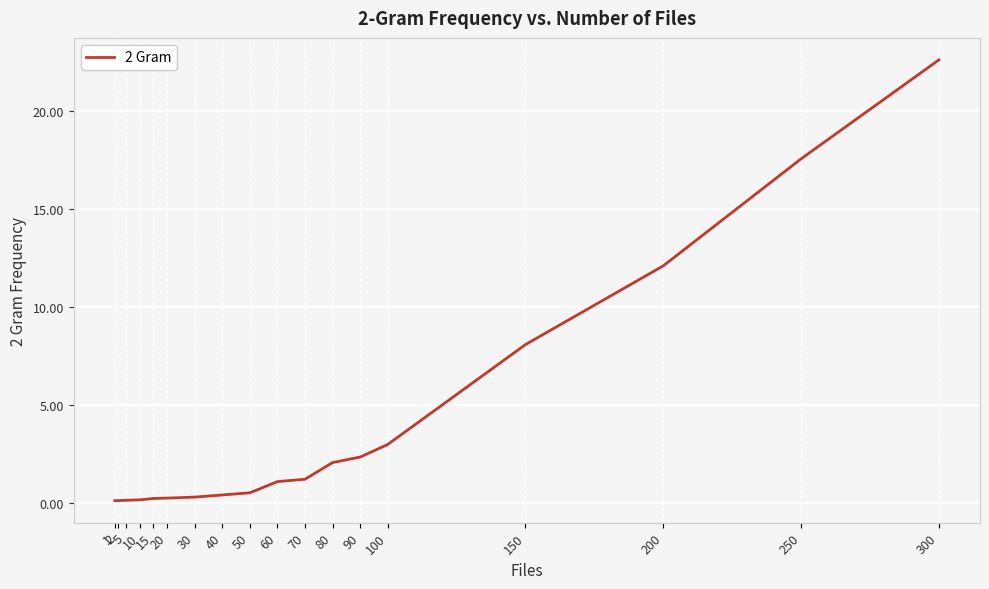

Is it true that the value at 150 is 12.3?

False